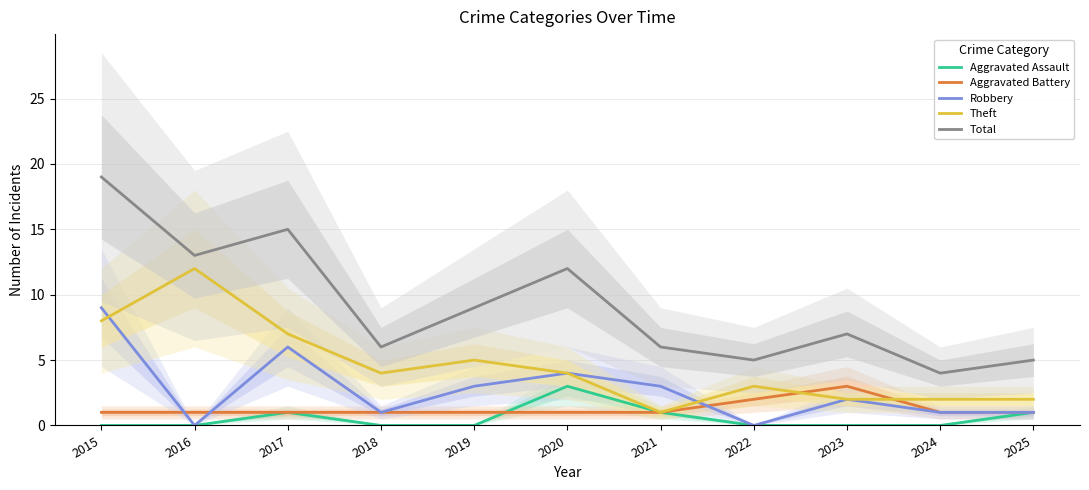

What is the lowest value of the Theft series?

1